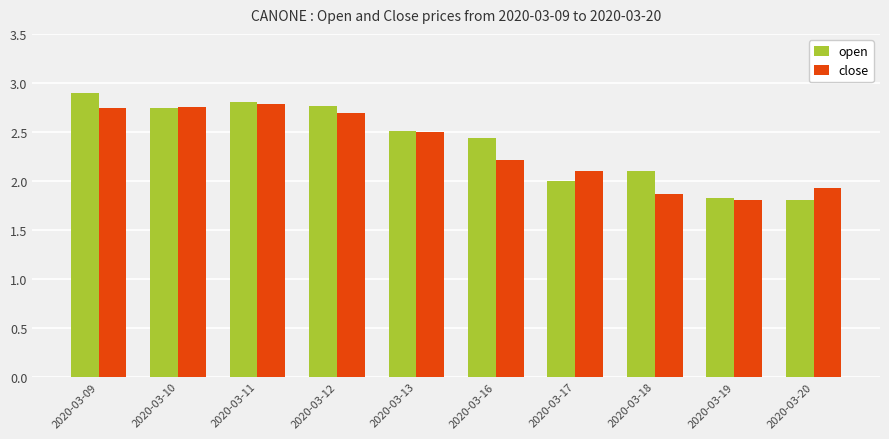

Count the number of data series in this chart.

2